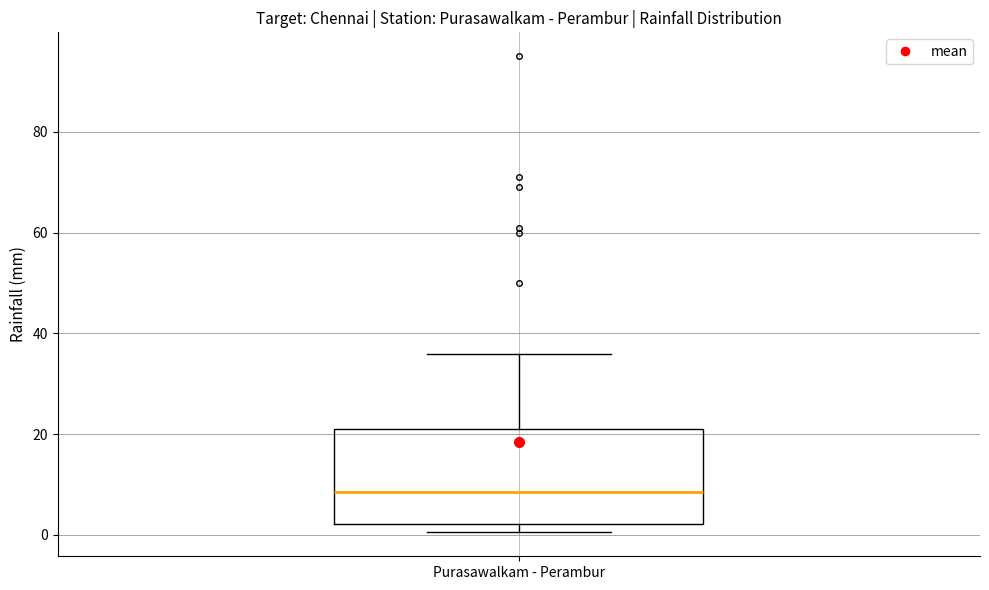

Read this box plot against the y-axis: the position of the median line, the range covered by the box, and the ends of both whiskers. The values are not printed on the chart, so give them approximately, as read against the axis.

median 8, box 2 to 22, whiskers 0 to 36